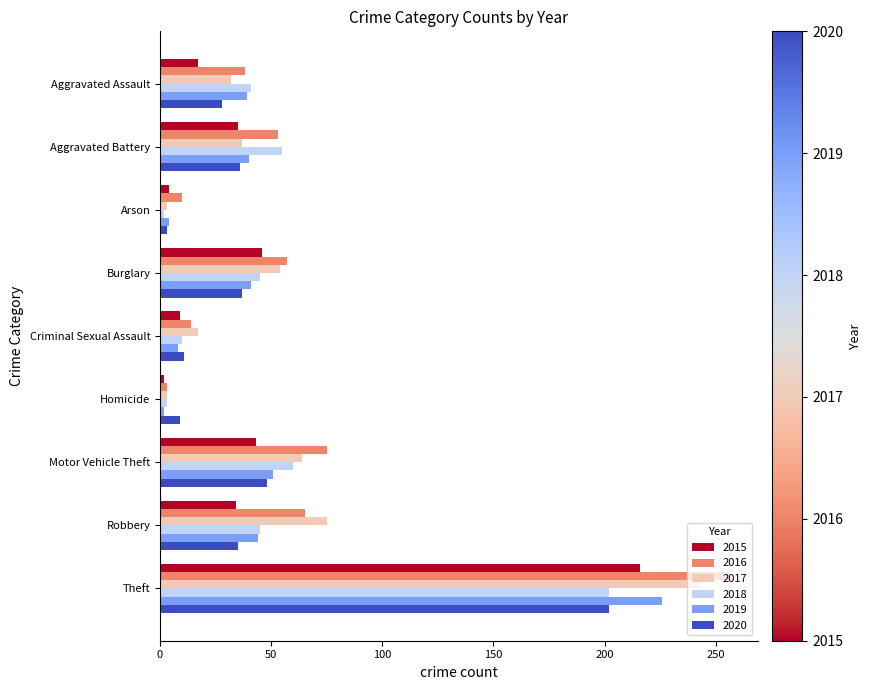

The value of 2018 at Theft is 202. True or false?

True